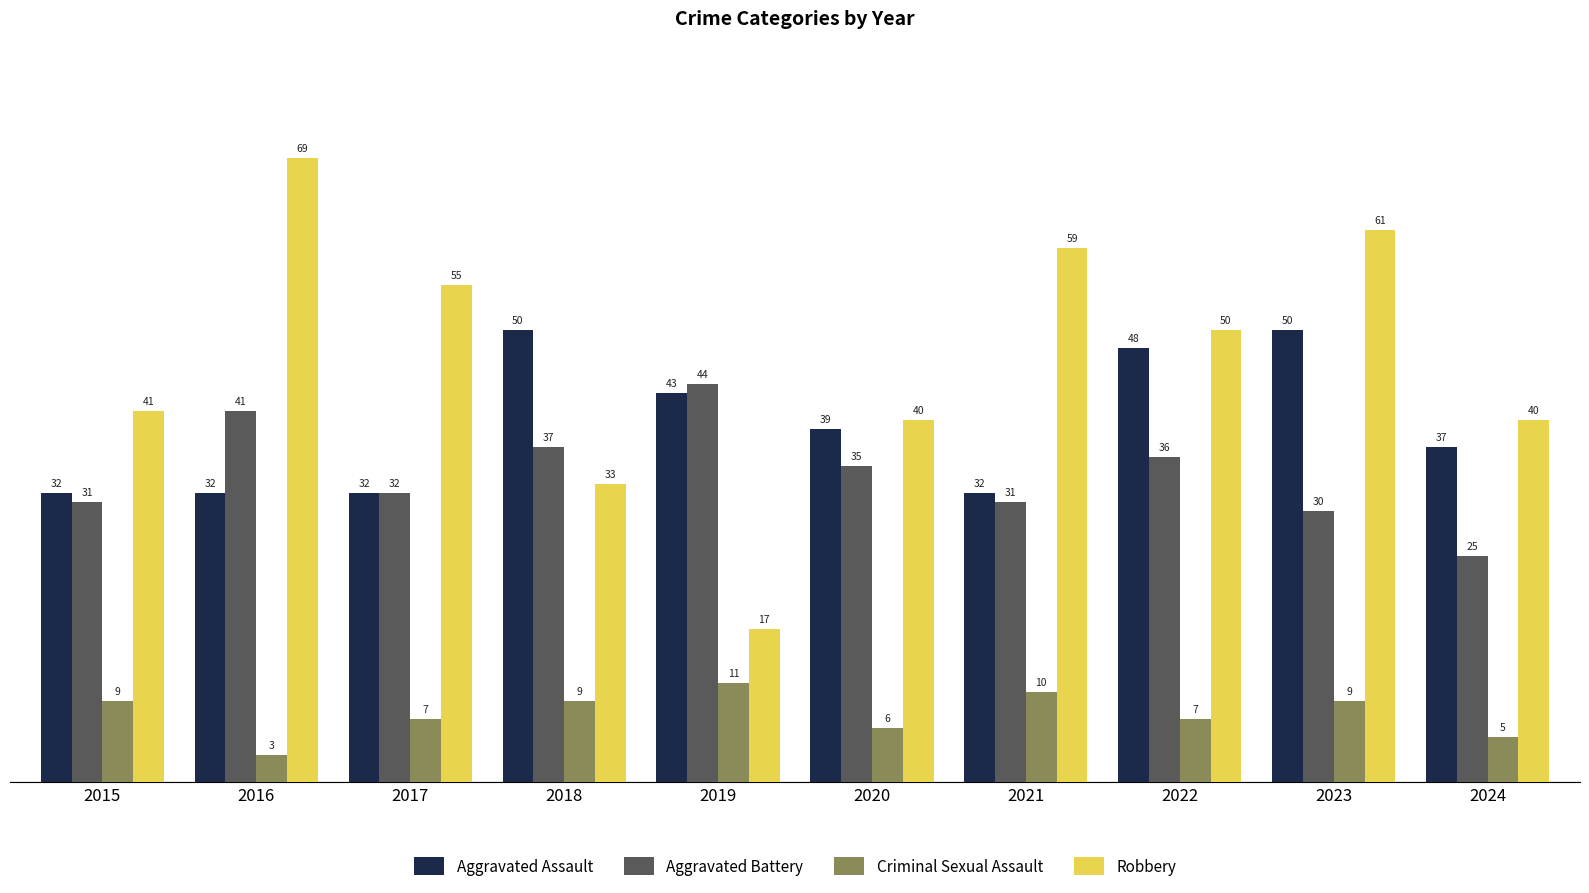

What is the value of the Criminal Sexual Assault bar at the 5th from the left?

11